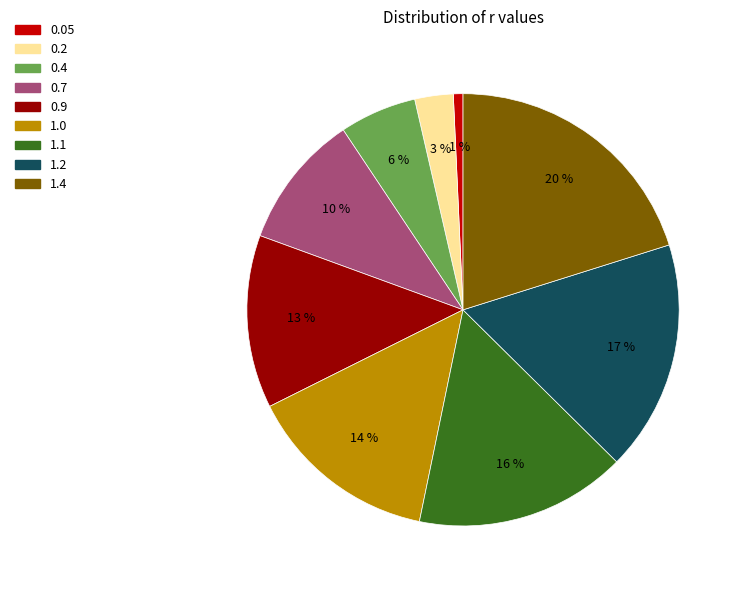

How many slices are in this pie chart?

9